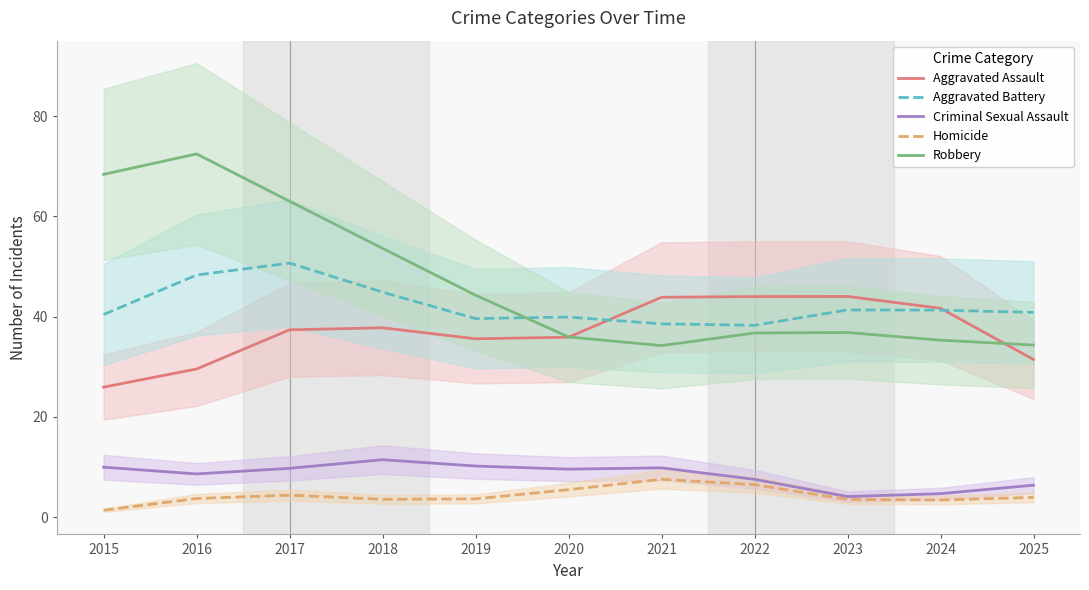

Which series has the widest spread of values?

Robbery